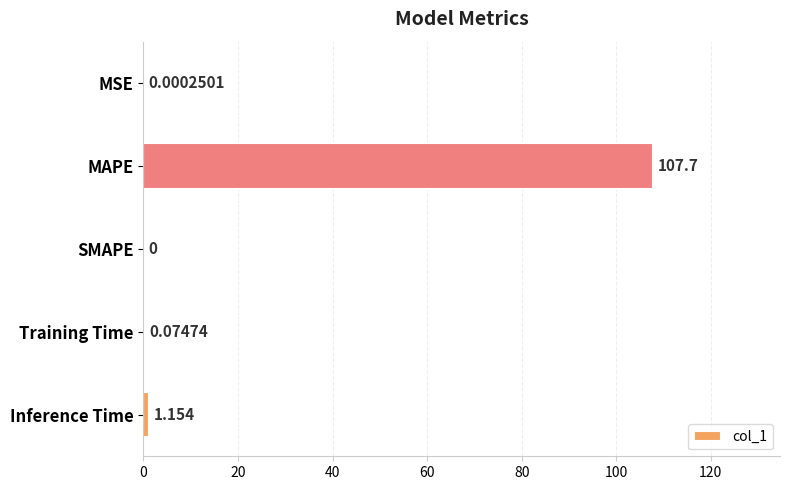

What is the greatest value displayed?

107.7